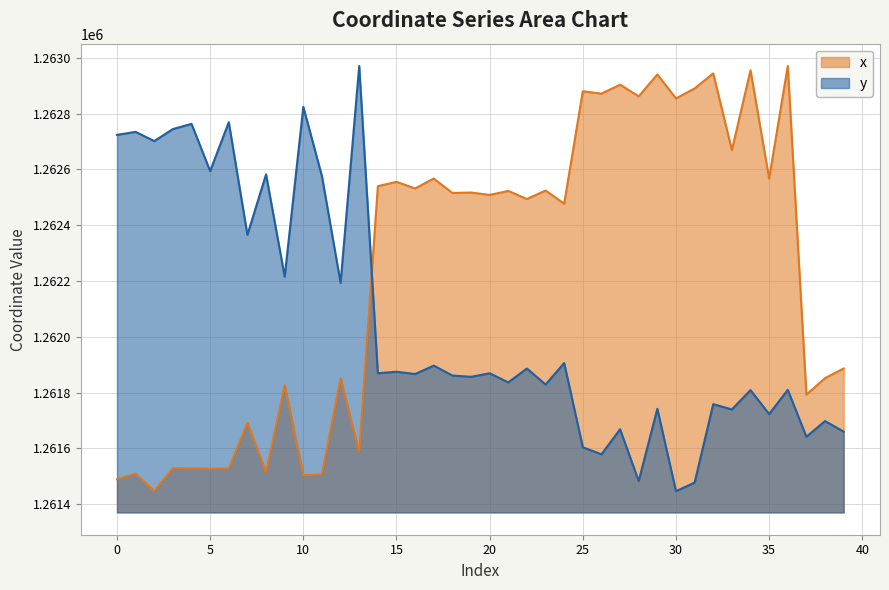

Where does the x series first go above 1262515?

14